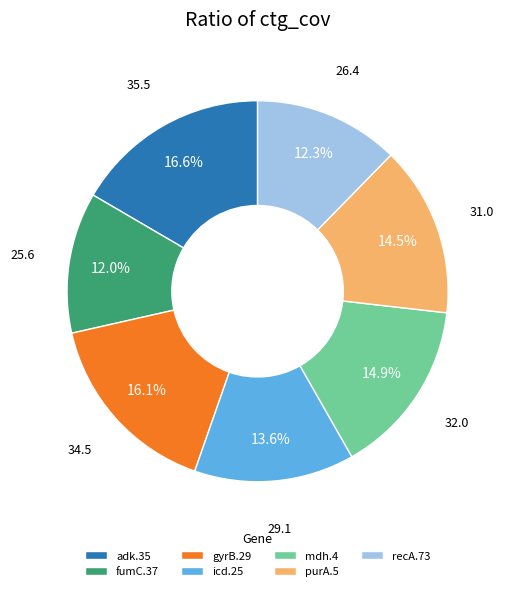

Count the number of slices in the pie.

7